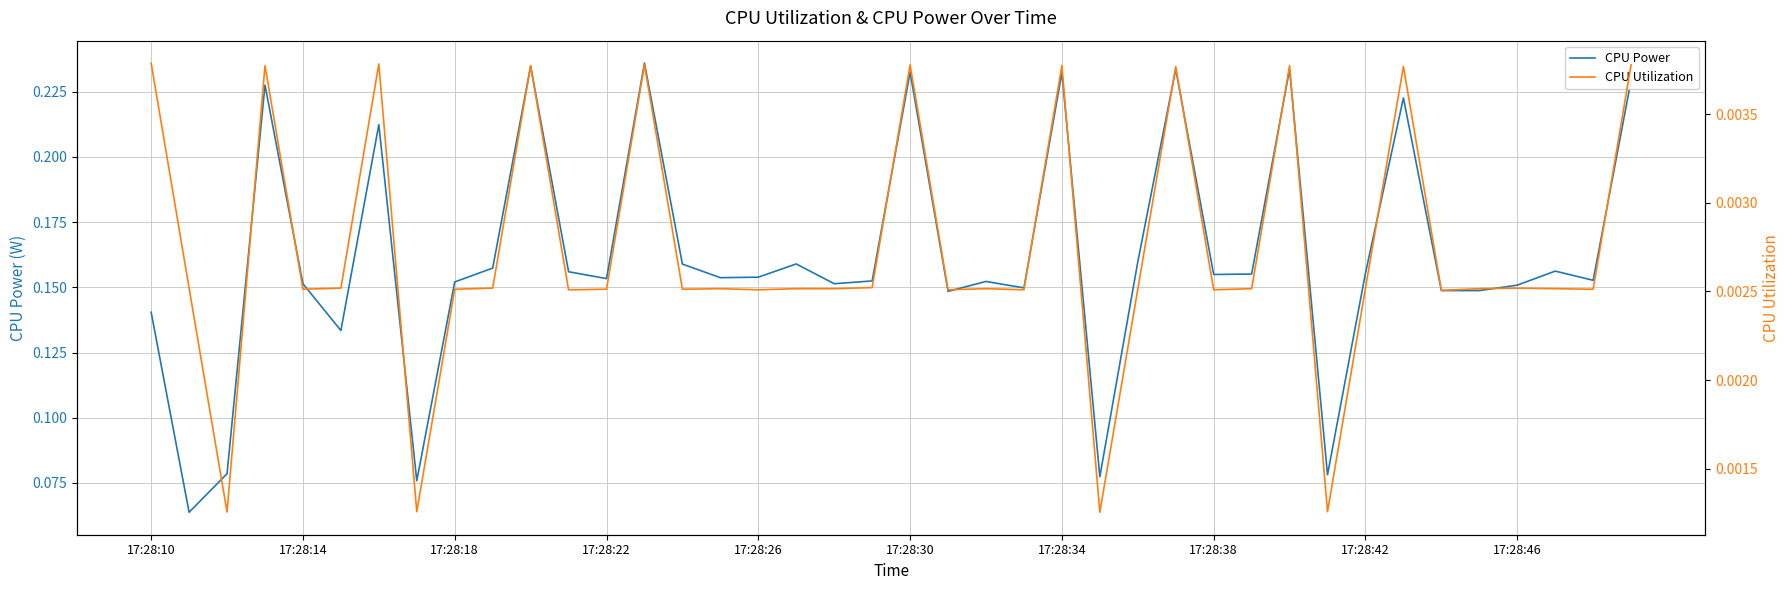

Between 25 and 33, which is larger?

33